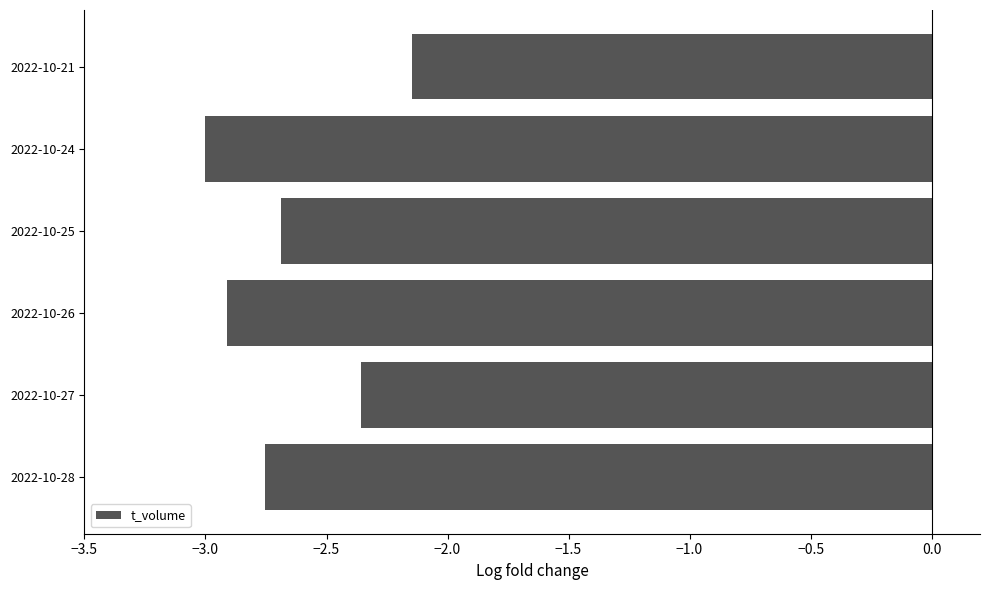

What is the minimum value shown in the chart?

-3.0